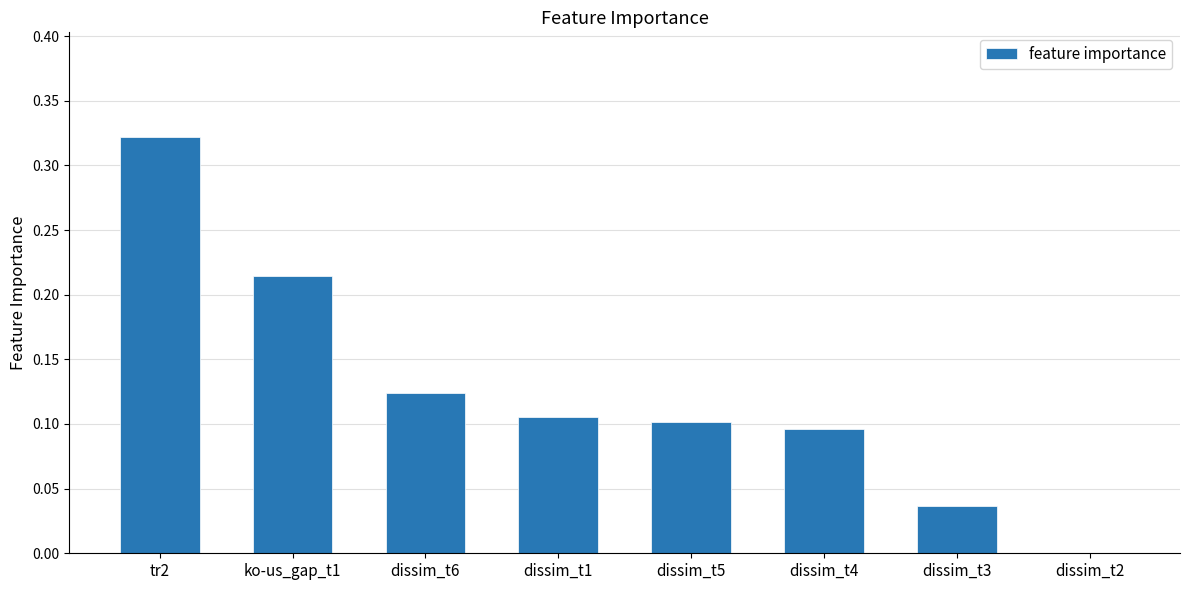

What is the change in value from ko-us_gap_t1 to dissim_t5?

-0.1